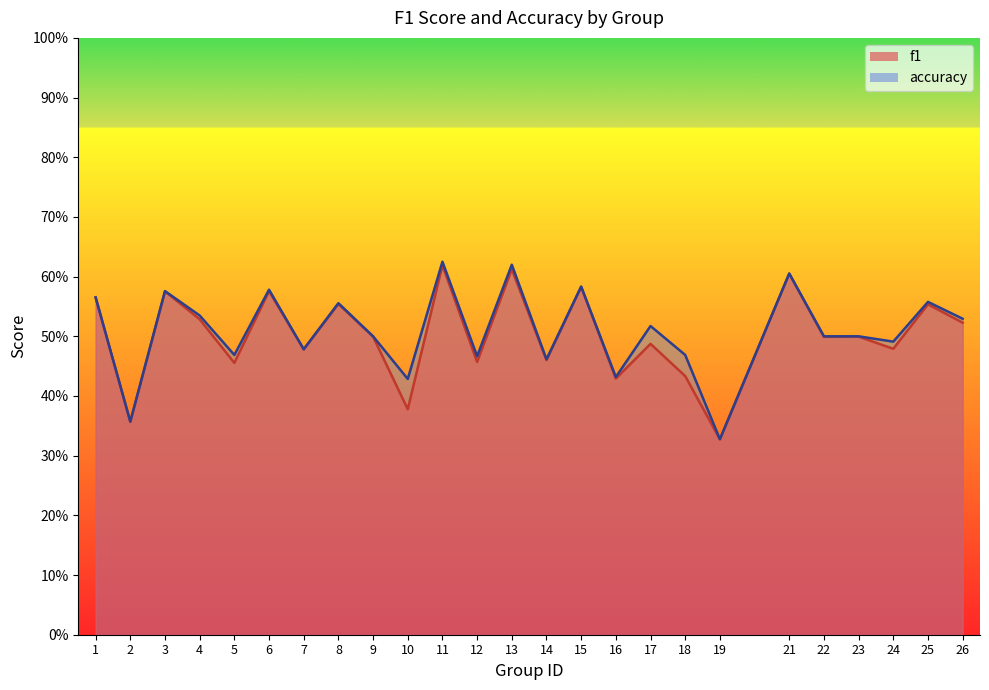

Count the accuracy values in the range 0 to 1.

25